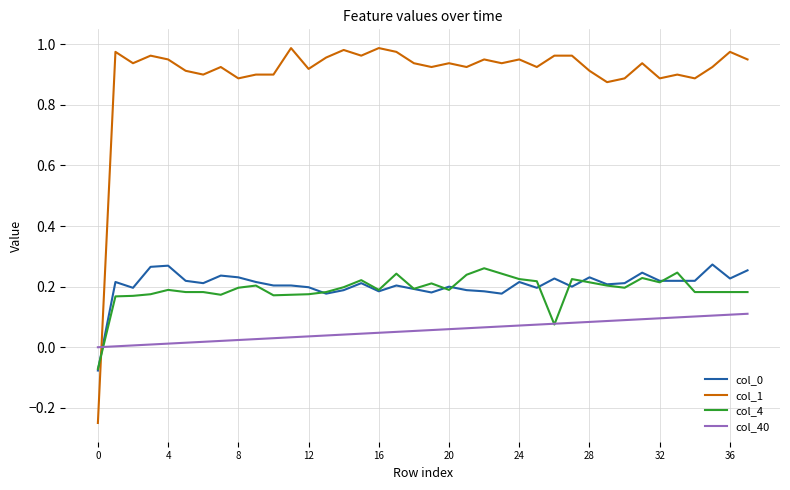

Which series has the largest total across all categories?

col_1